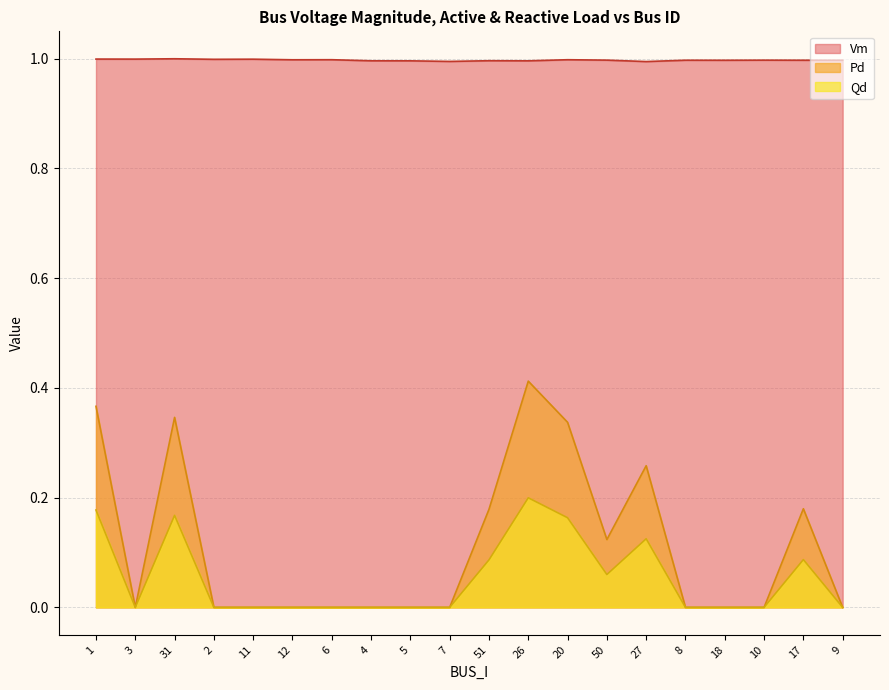

What is the label of the 6th point from the right?

27